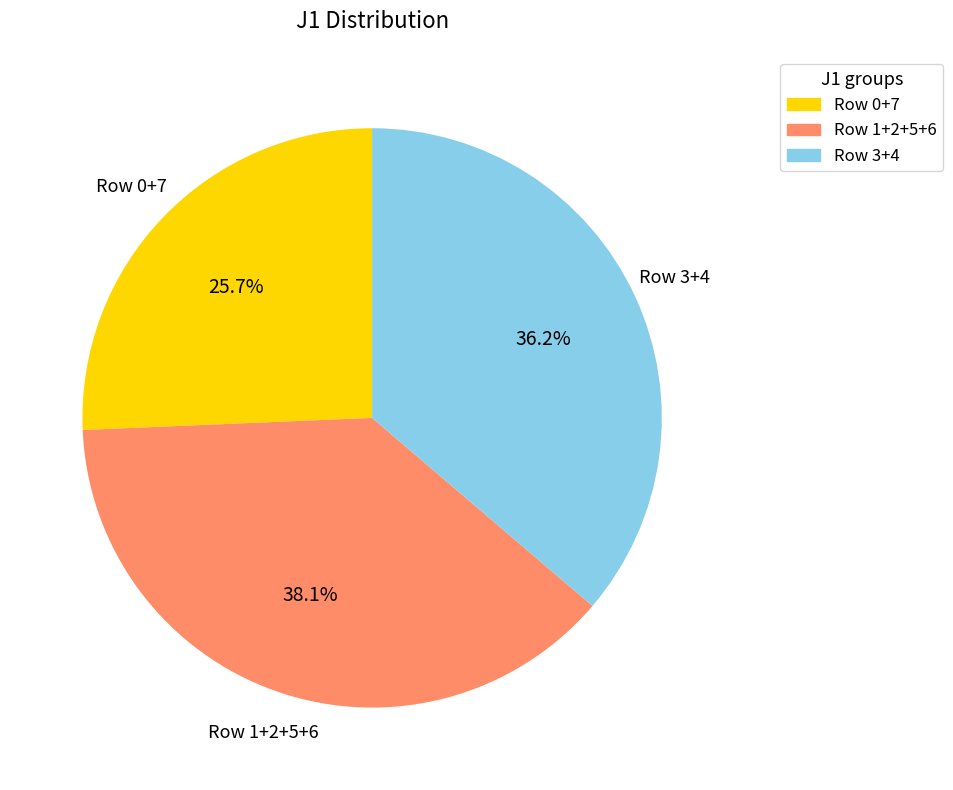

What percentage do Row 1+2+5+6 and Row 0+7 together represent?

63.8%